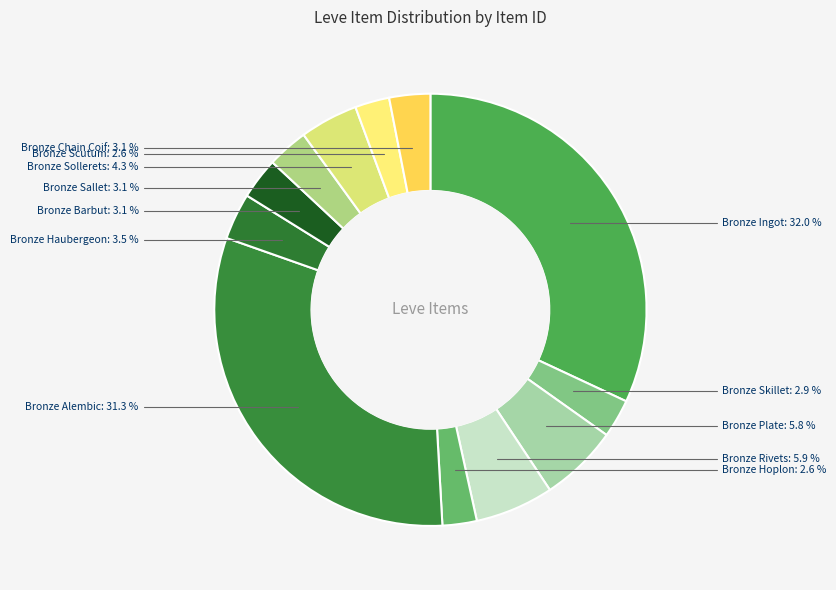

To the nearest percent, what is the difference between the largest and smallest slice percentages?

29%